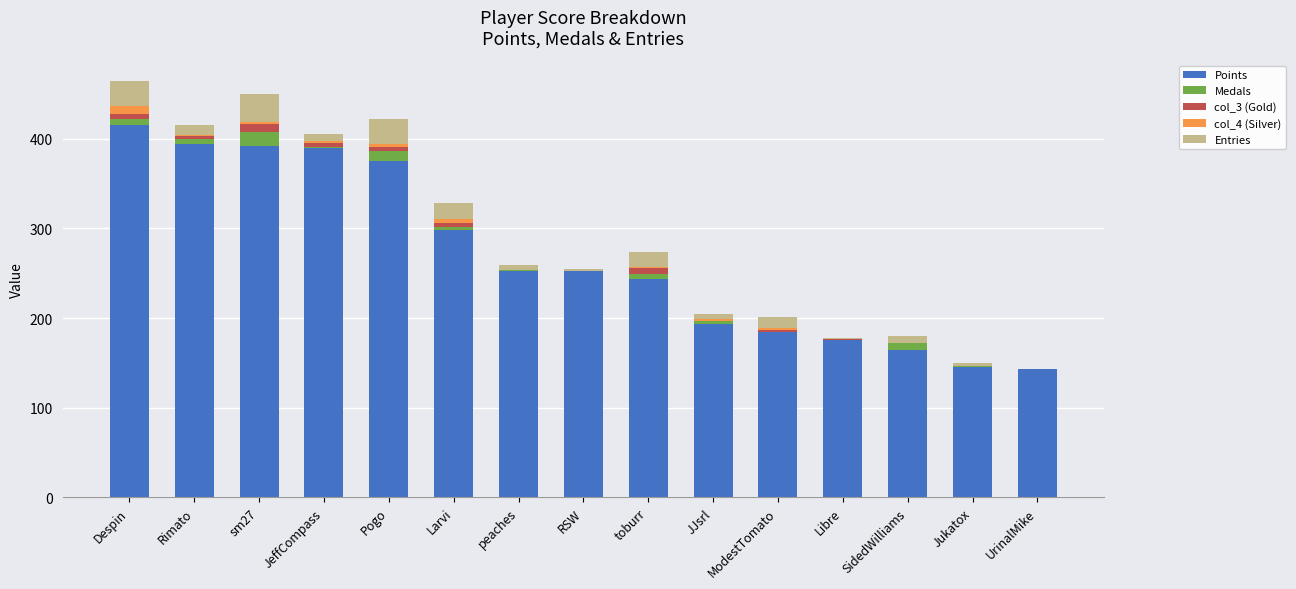

Does the chart contain stacked bars?

Yes